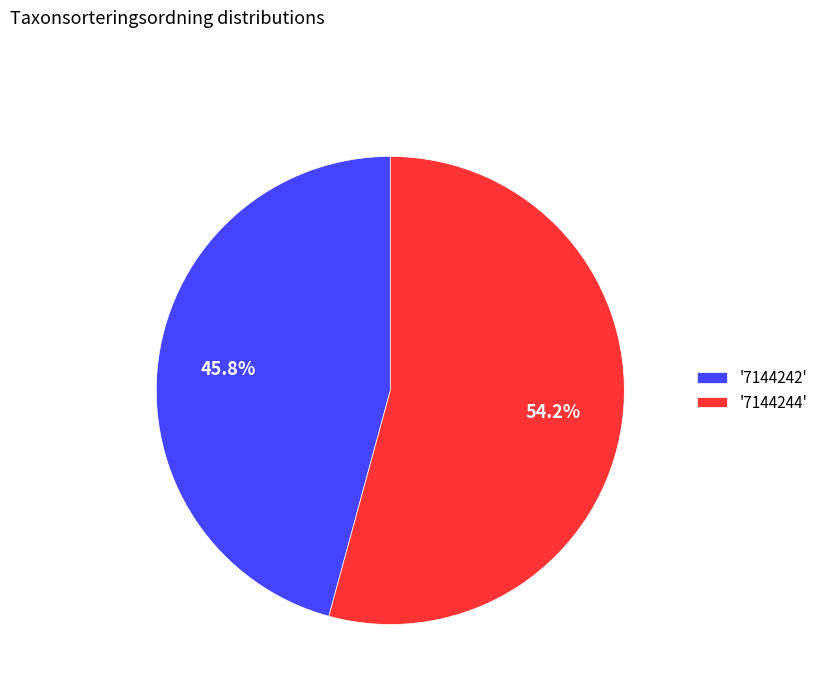

What is the majority slice?

'7144244'